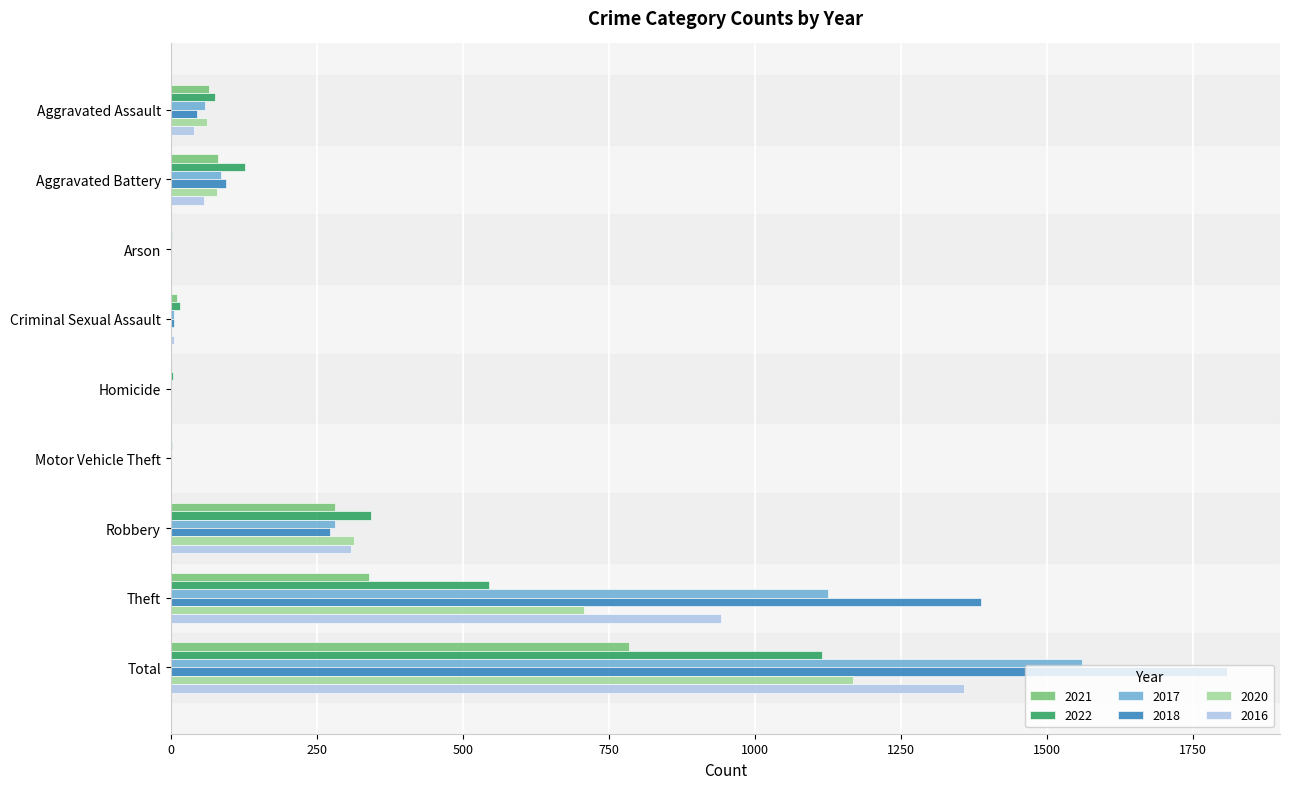

Is the value of 2016 at Theft greater than the value of 2017 at Homicide?

Yes